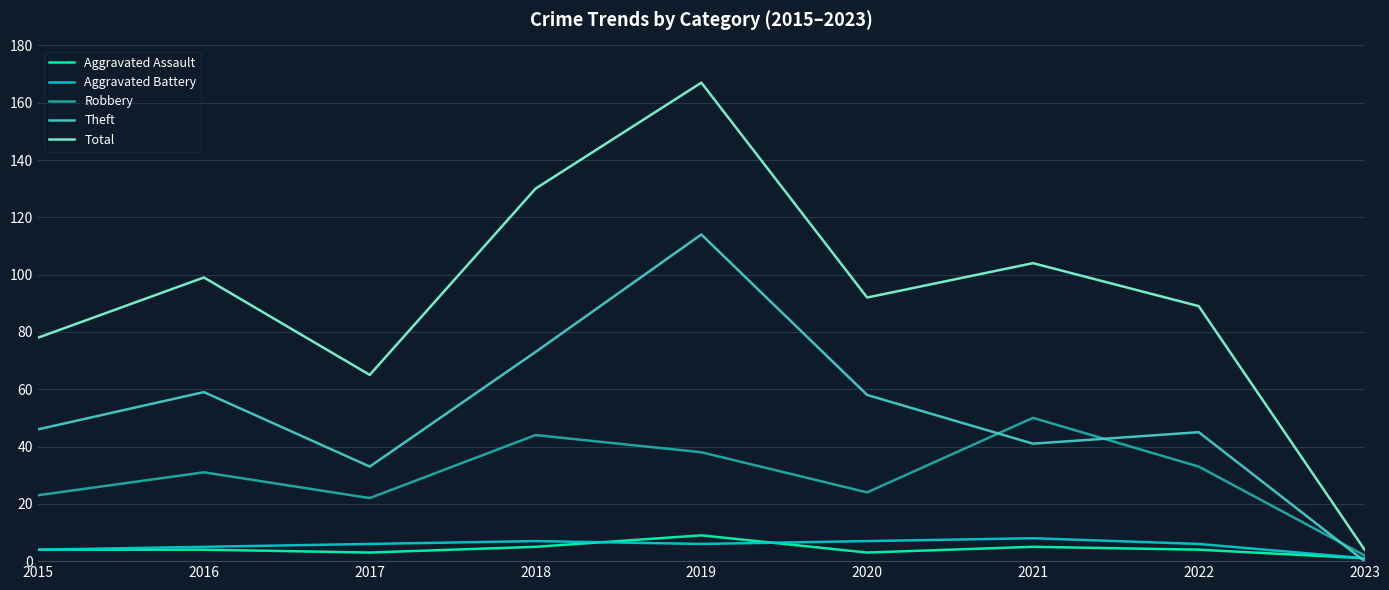

The Total series shows 34 at 2015. True or false?

False